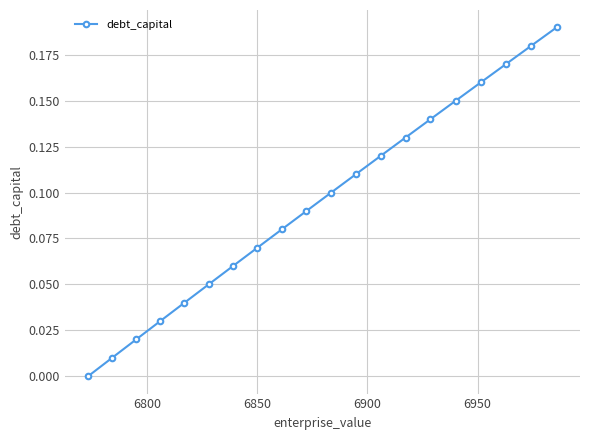

How many categories are shown in the chart?

20